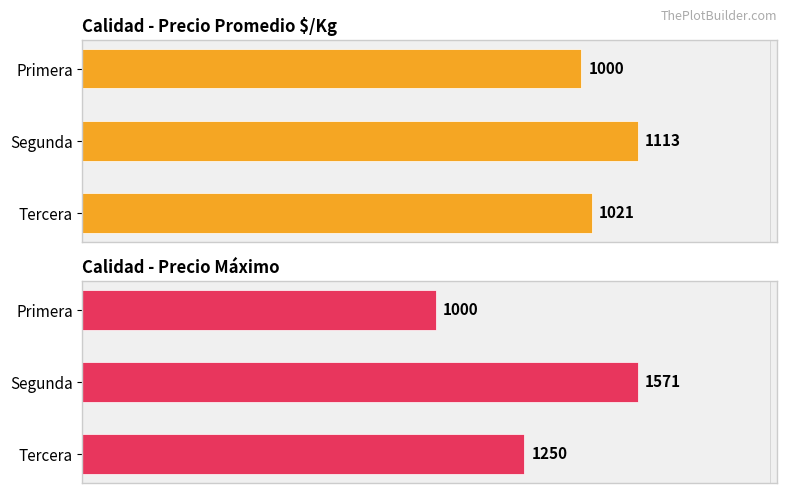

Is the value of Calidad - Precio Promedio $/Kg at Segunda greater than the value of Calidad - Precio Máximo at Tercera?

No